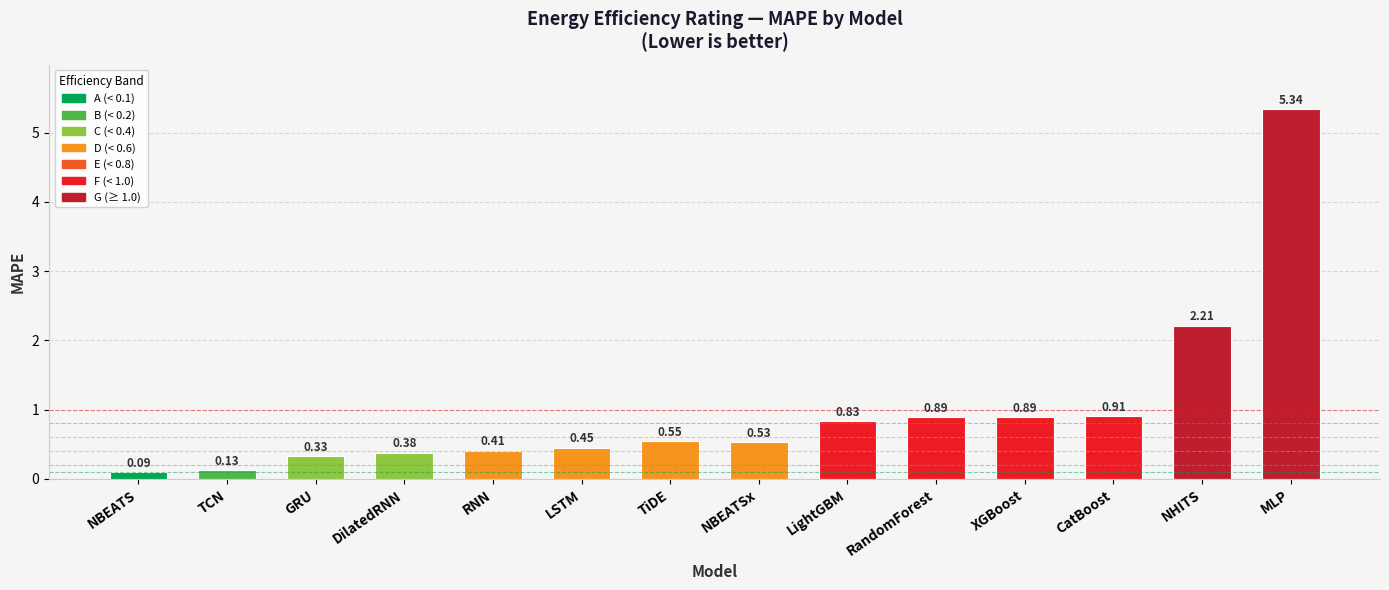

Which category has the lowest value across all series?

NBEATS